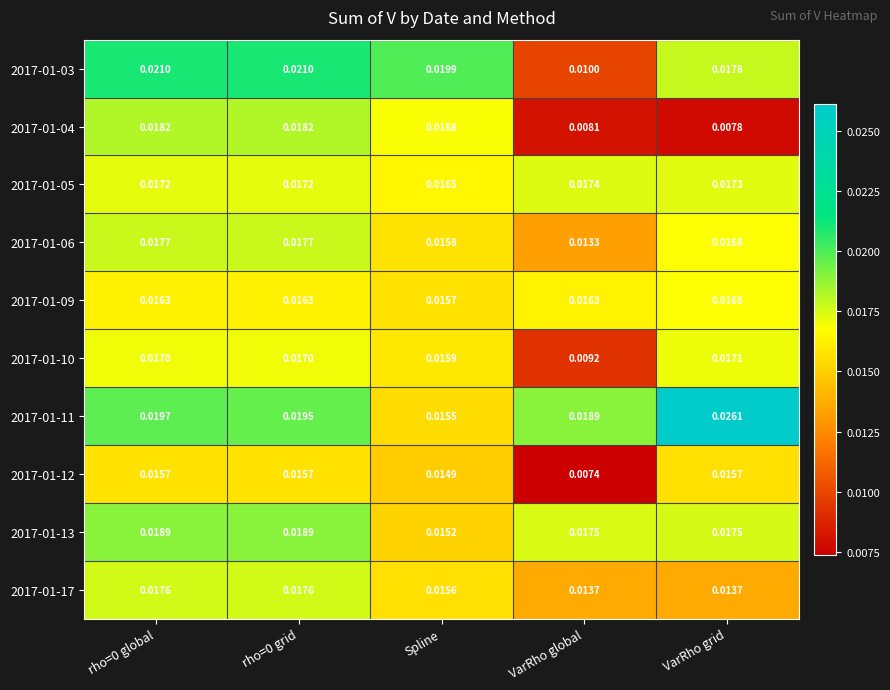

At which label is 2017-01-13 closest to 0?

Spline